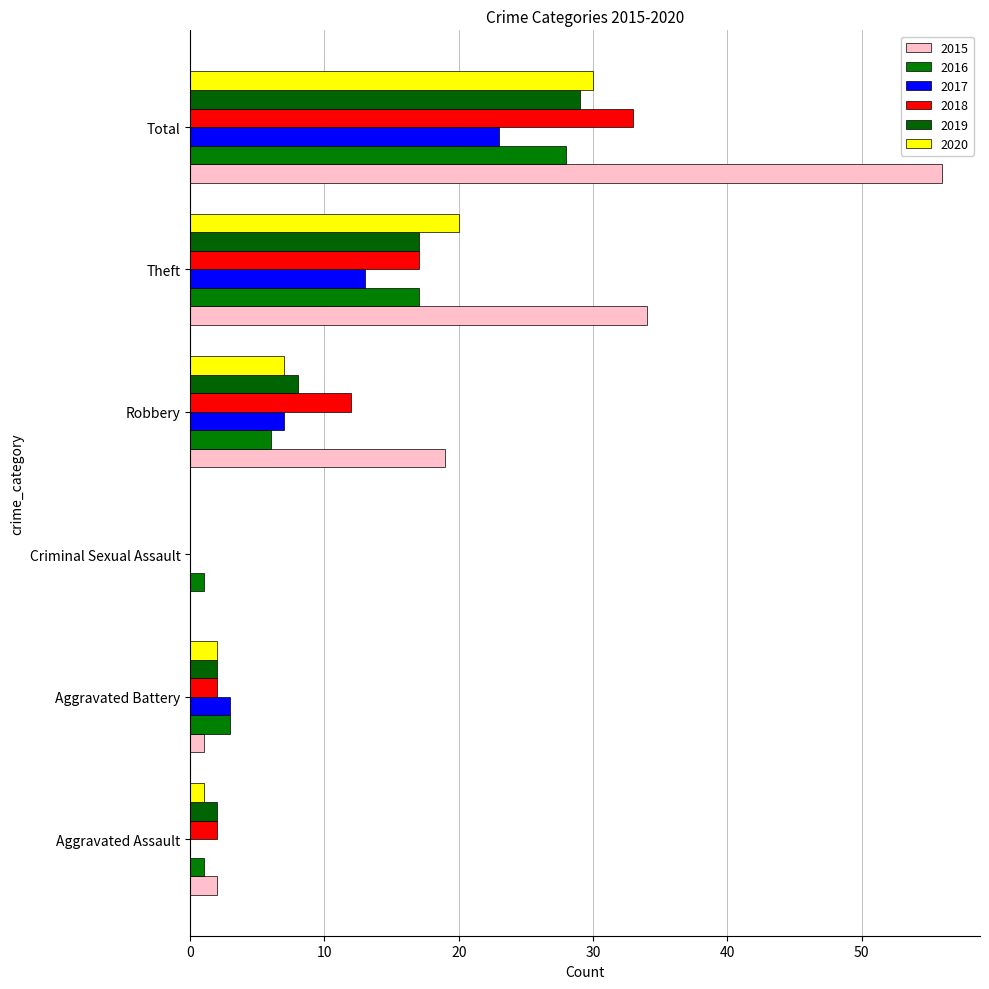

At which label does 2018 reach its peak?

Total